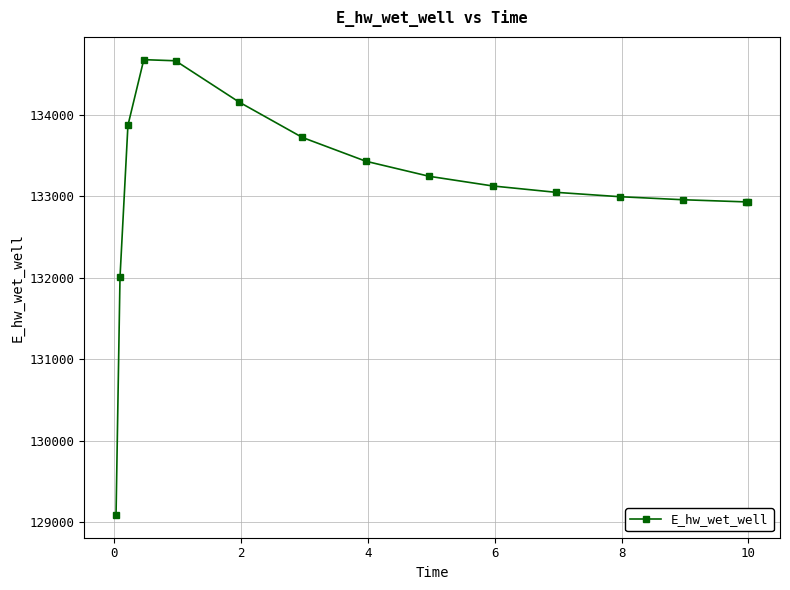

What is the minimum value shown in the chart?

129088.0